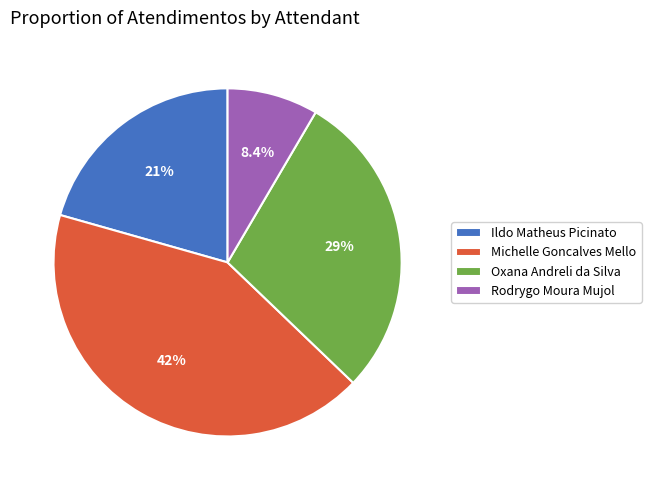

Does any single category account for the majority?

No